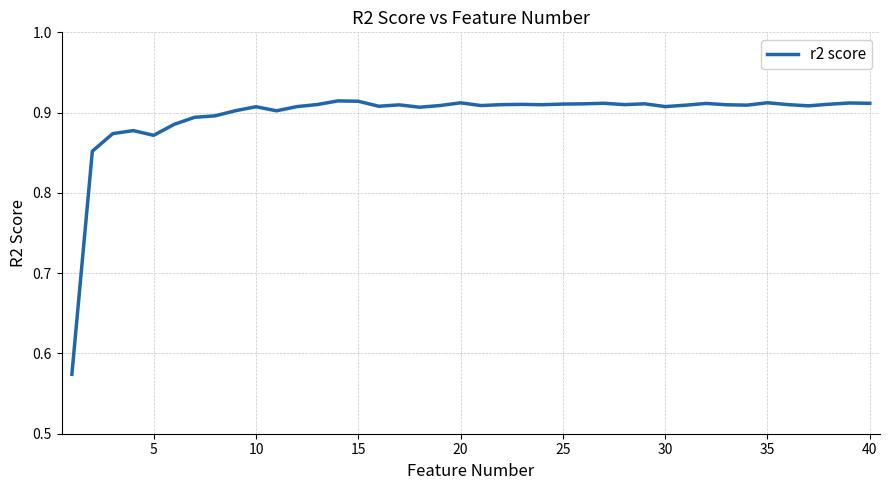

Is this an area chart (filled region under the line)?

No